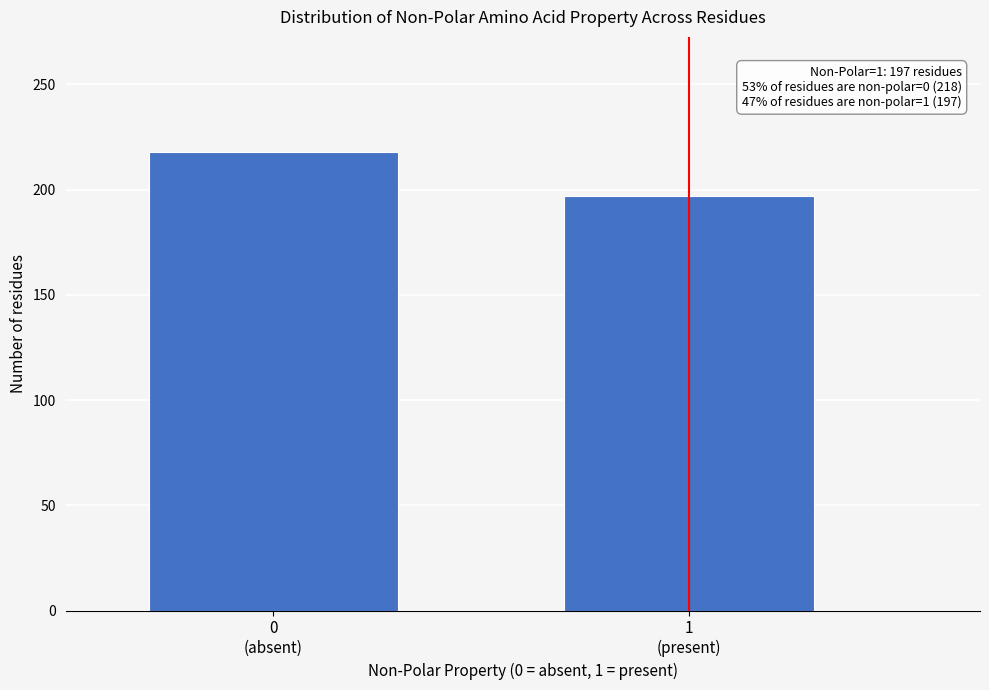

Reading left to right, transcribe all the data shown in this chart.

218	197